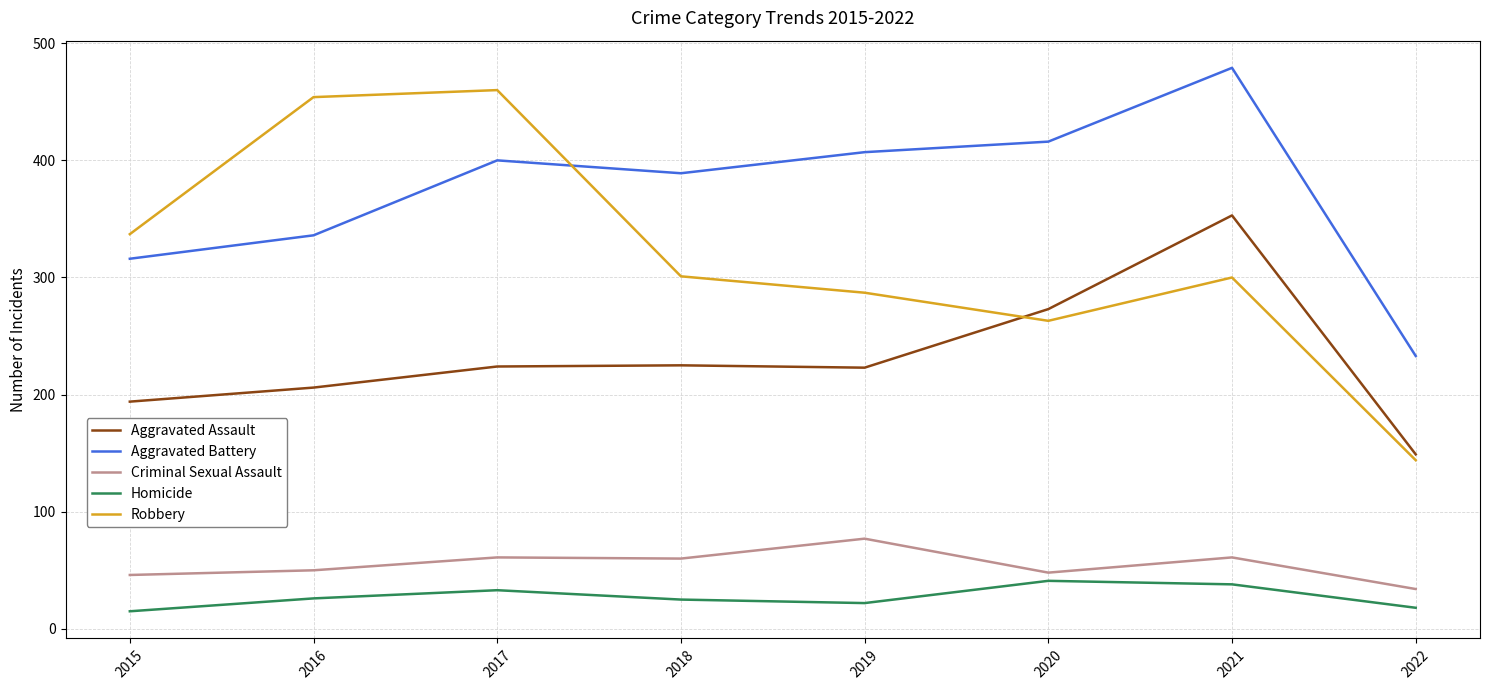

Is the value of Robbery at 2019 greater than the value of Homicide at 2015?

Yes